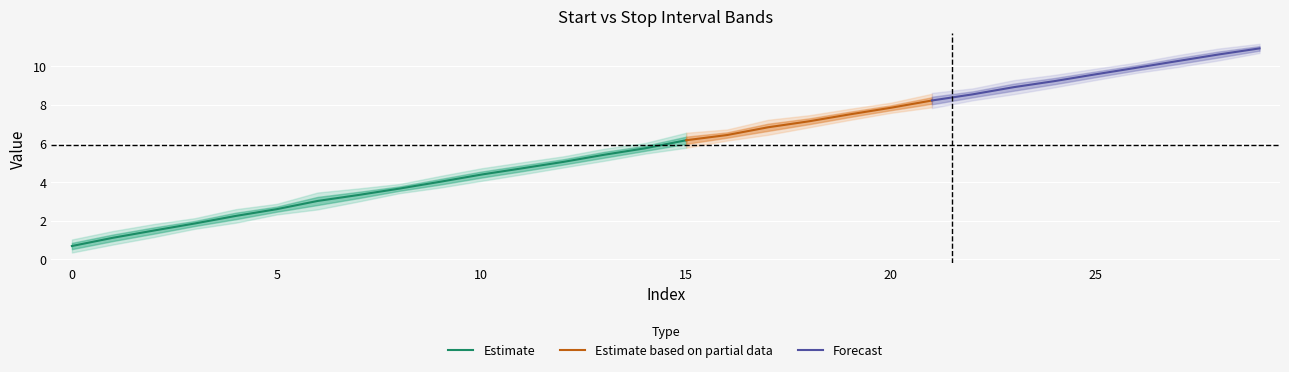

Is it true that Start equals 5.8 at 25?

False